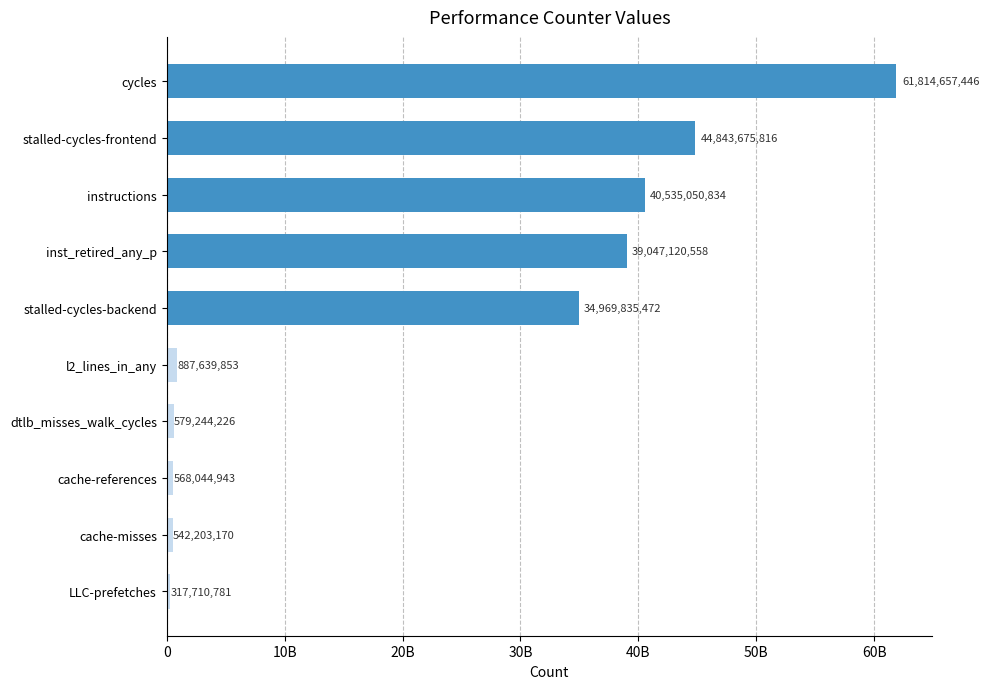

Are the bars horizontal?

Yes